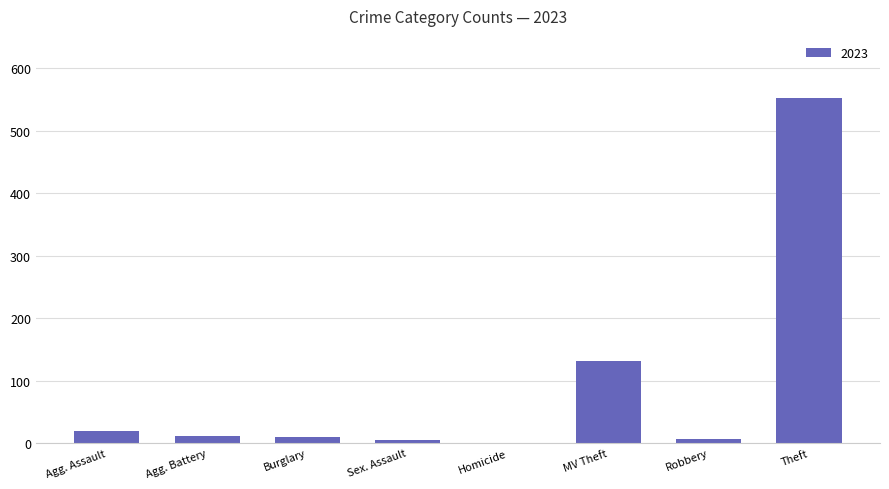

Between Burglary and MV Theft, which is larger?

MV Theft